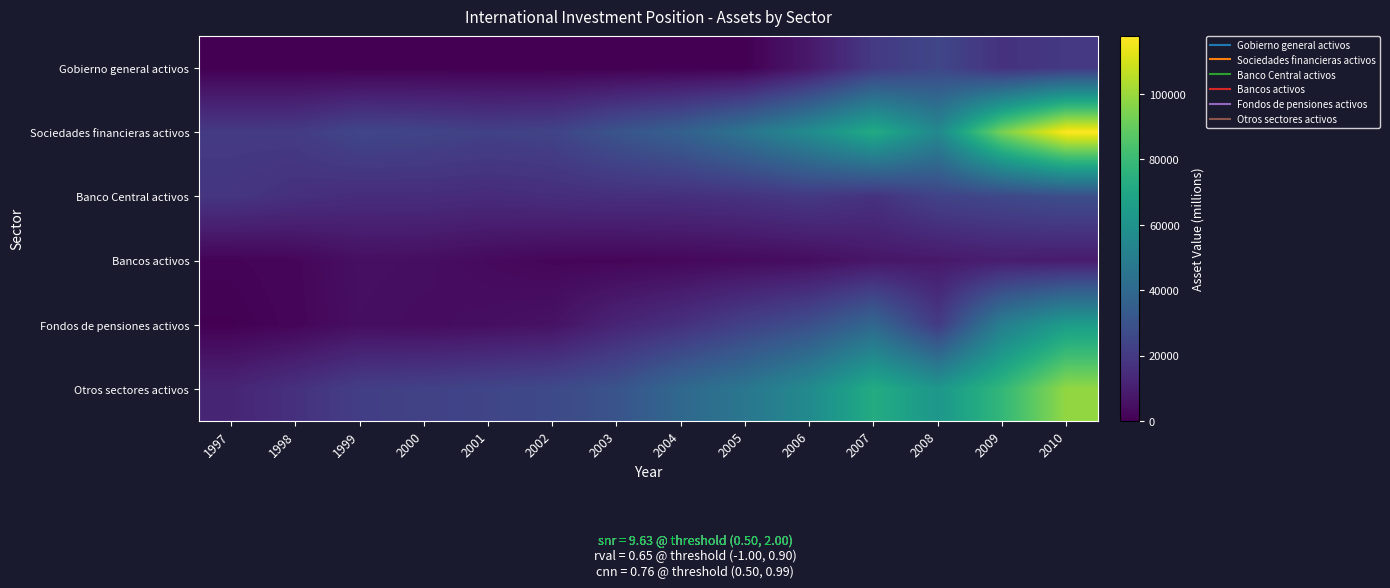

At how many categories does at least one series exceed 25350?

9